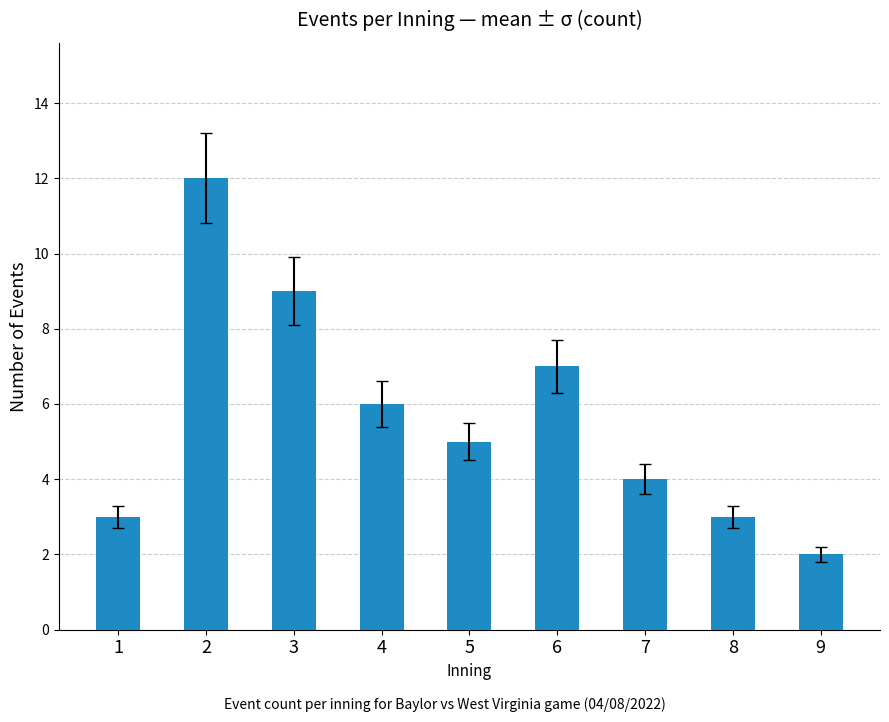

What is the value of the 1st bar from the left?

3